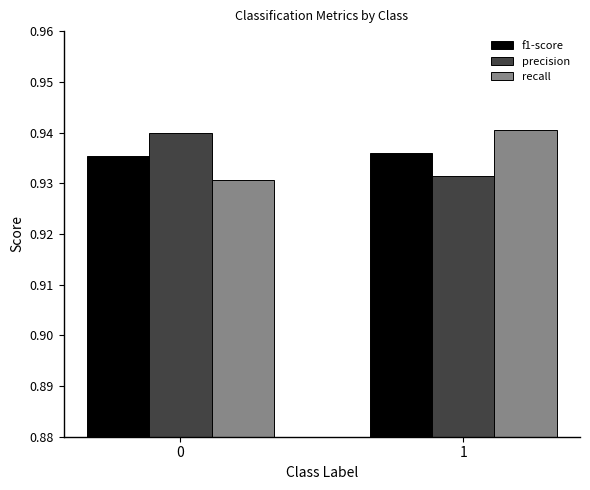

What are all the series names shown in the legend?

f1-score, precision, recall